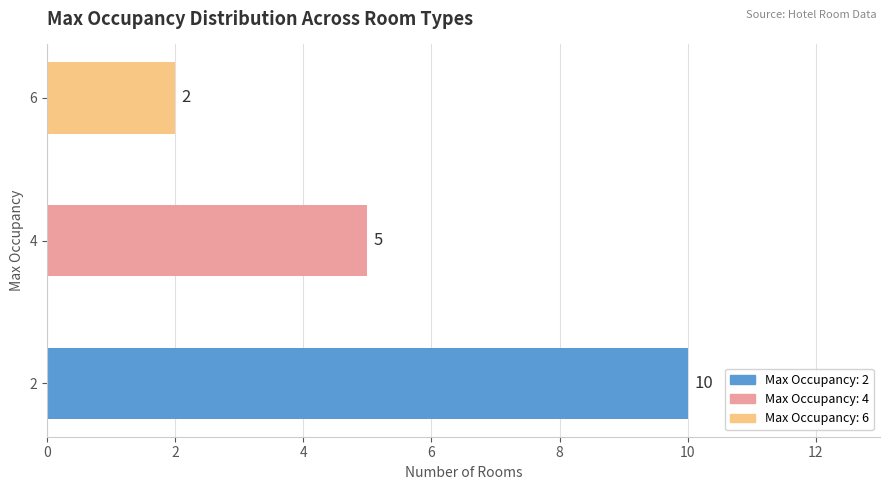

The chart shows a value of 2 at 2. True or false?

False